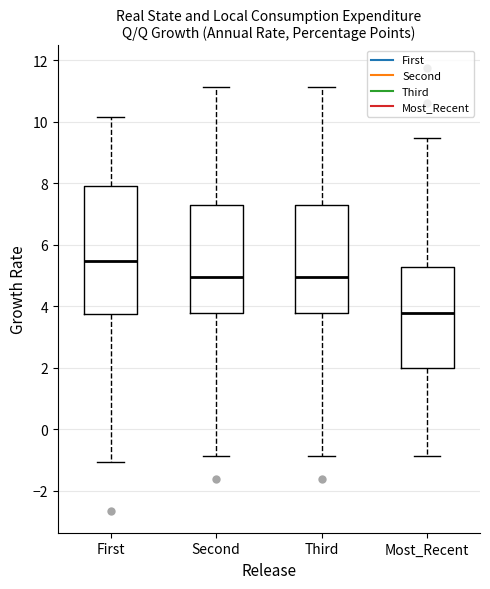

Reading left to right, transcribe this box plot: for each box, give where its median line is, the range the box spans, and where its two whiskers end, as read against the y-axis. The values are not printed on the chart, so give them approximately, as read against the axis.

First: median 5.4, box 3.8 to 7.8, whiskers -1.0 to 10.2
Second: median 5.0, box 3.8 to 7.2, whiskers -0.8 to 11.2
Third: median 5.0, box 3.8 to 7.2, whiskers -0.8 to 11.2
Most_Recent: median 3.8, box 2.0 to 5.2, whiskers -0.8 to 9.4